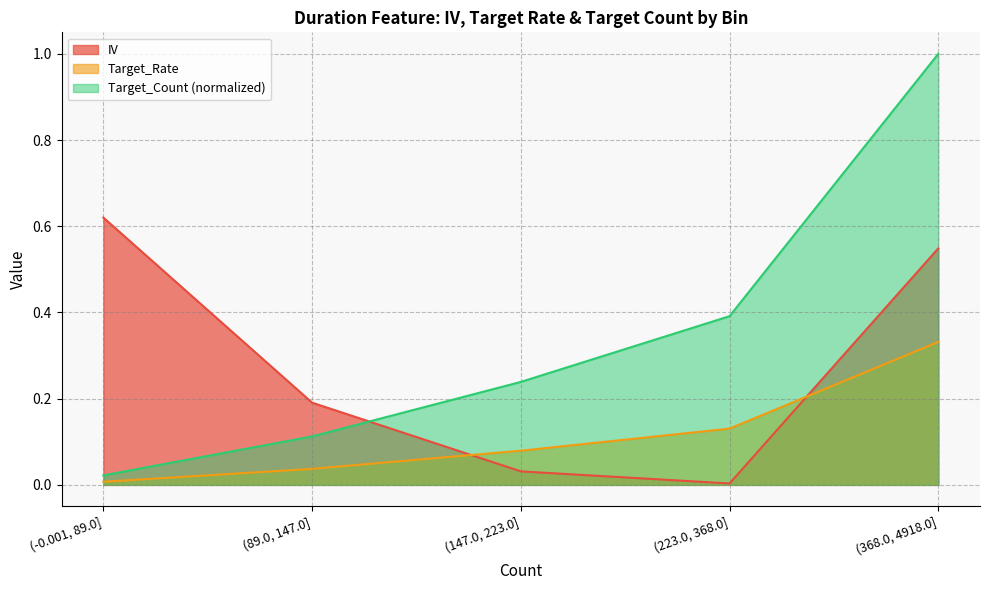

Read the IV value at (-0.001, 89.0].

0.6